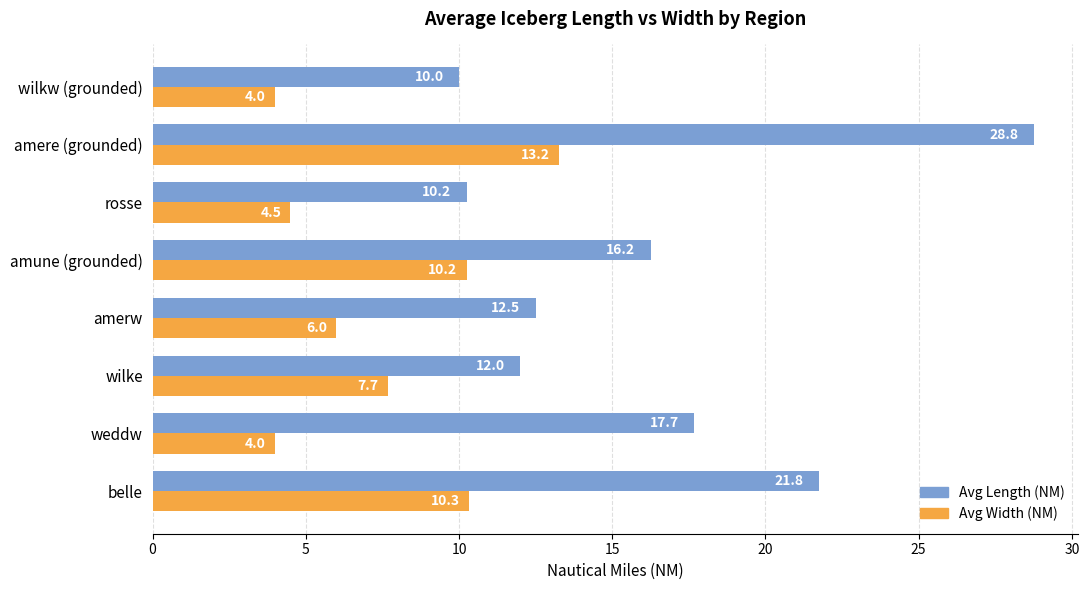

What is the sum of all Avg Width (NM) values?

60.0